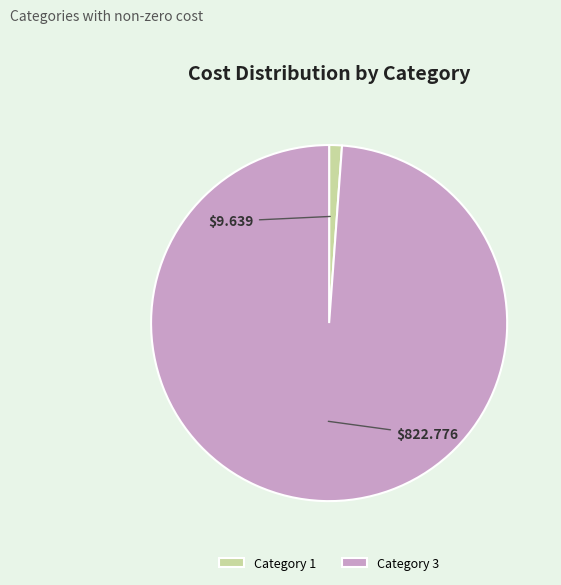

What is the smallest slice in the pie chart?

Category 1